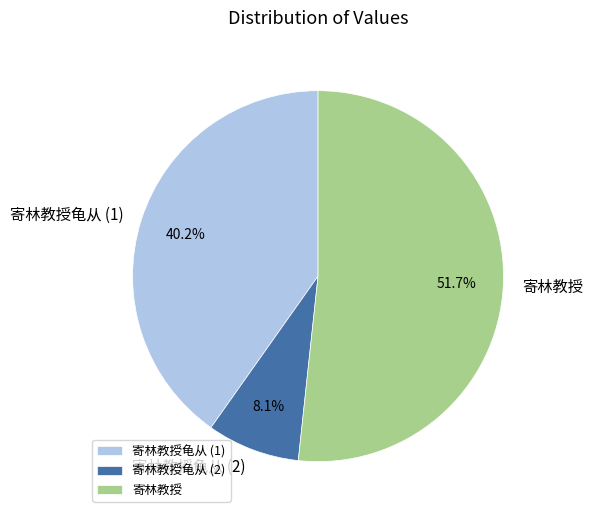

To the nearest percent, what is the difference between the largest and smallest slice percentages?

44%